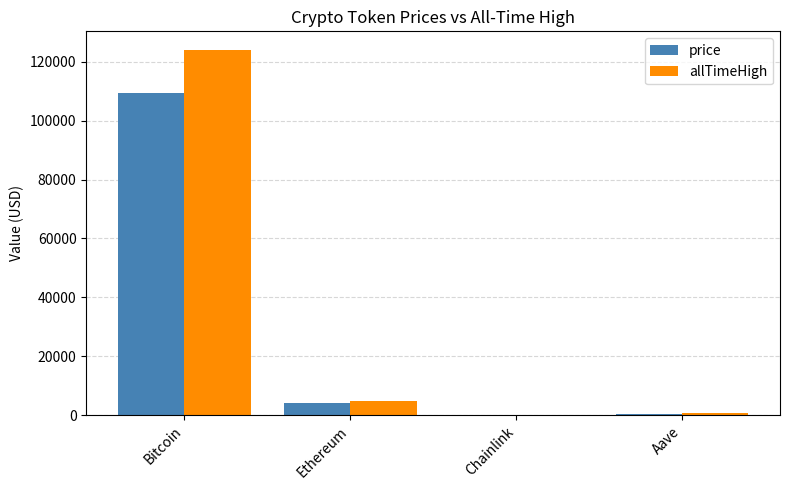

Between Bitcoin and Ethereum, which series saw the biggest shift?

allTimeHigh